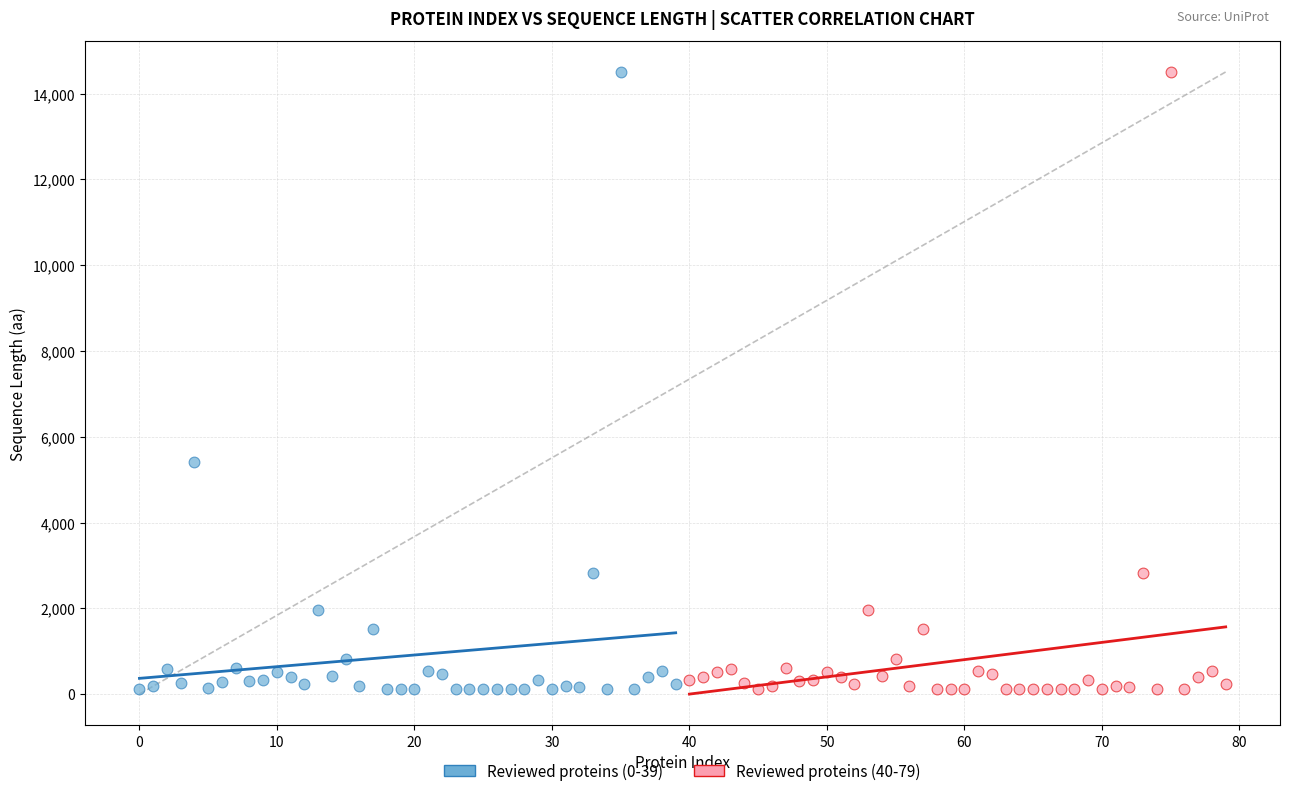

What are all the series names shown in the legend?

Reviewed proteins (0-39), Reviewed proteins (40-79)